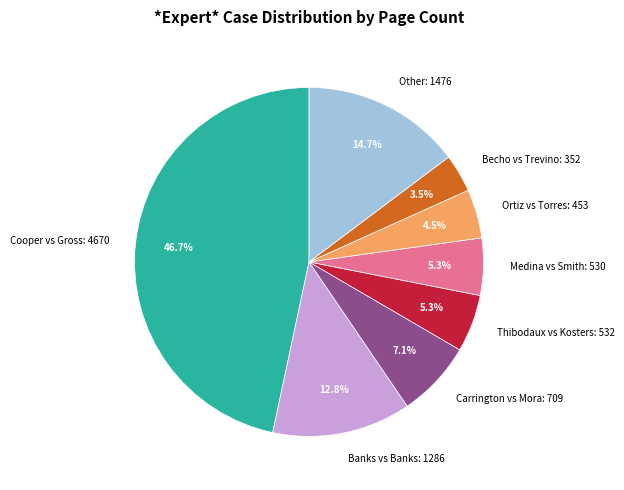

Approximately how many times larger is the value at Thibodaux vs Kosters: 532 compared to Medina vs Smith: 530?

1.0